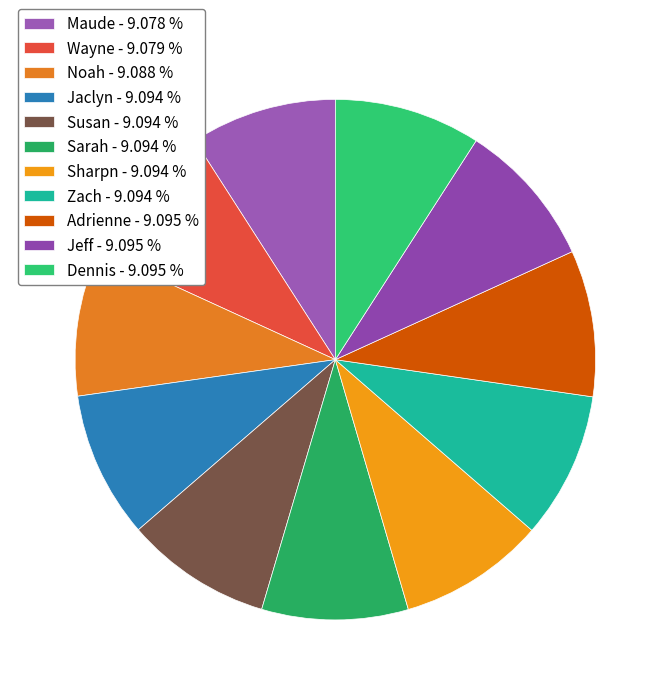

Do Jaclyn and Wayne together represent more than half of the pie?

No